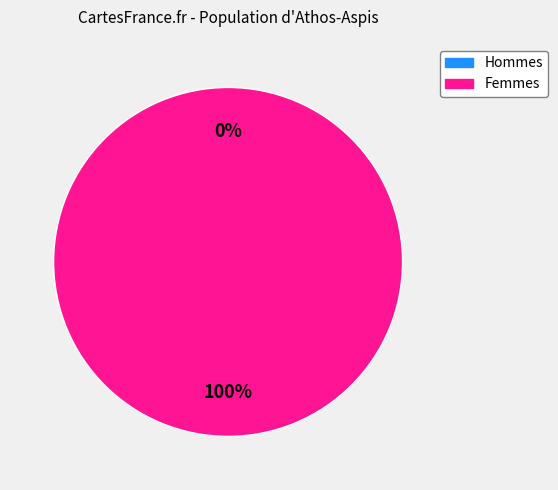

The 1424709310 slice represents 7% of the pie. True or false?

False